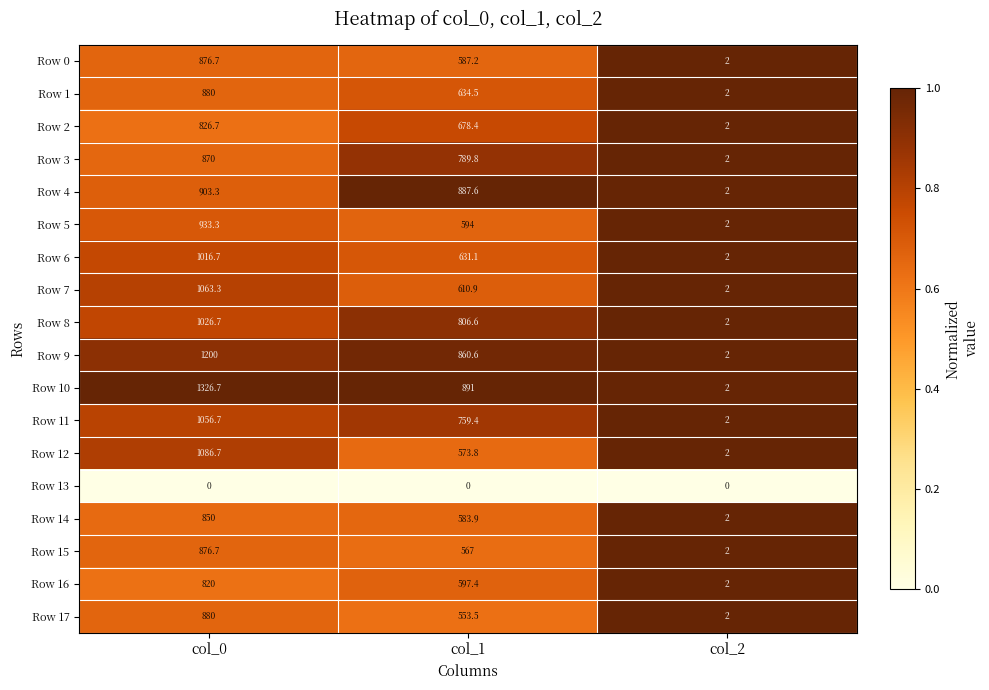

How many distinct data groups are displayed?

18